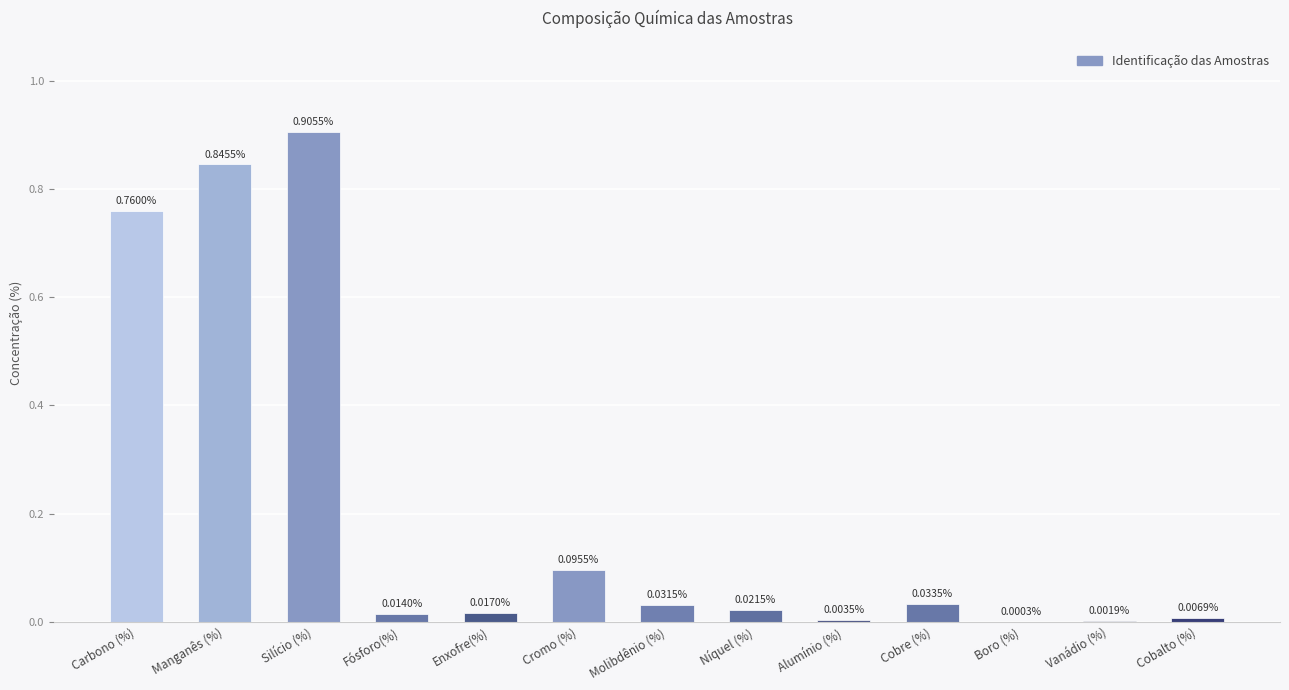

Between Níquel (%) and Alumínio (%), which is larger?

Níquel (%)